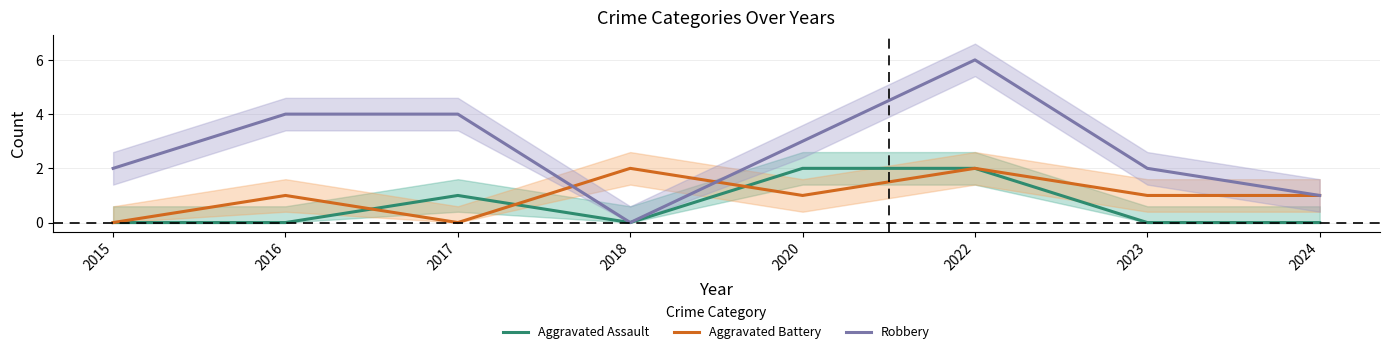

Which series has the largest total across all categories?

Robbery